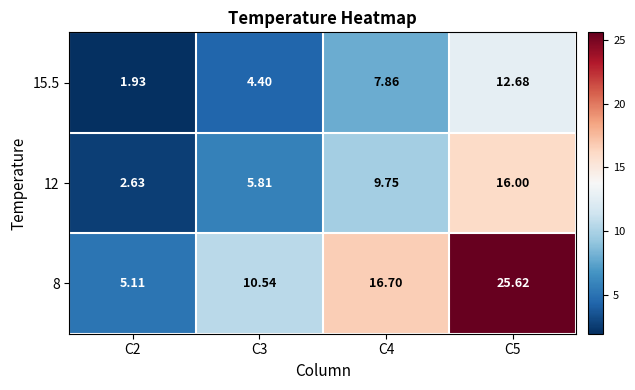

What is the difference between the highest and lowest values at C3?

6.1